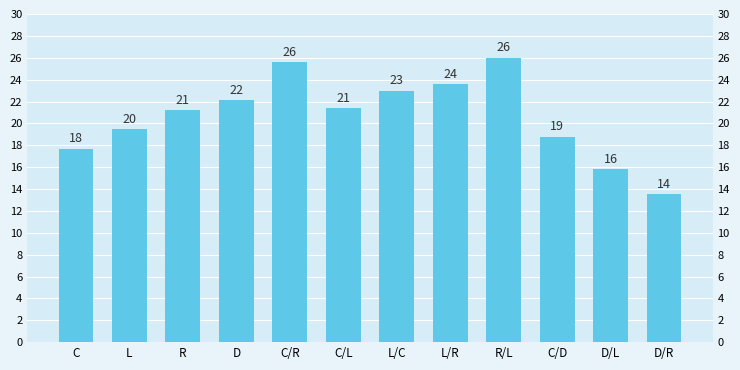

True or false: the data shows 21.4 at C/L.

True